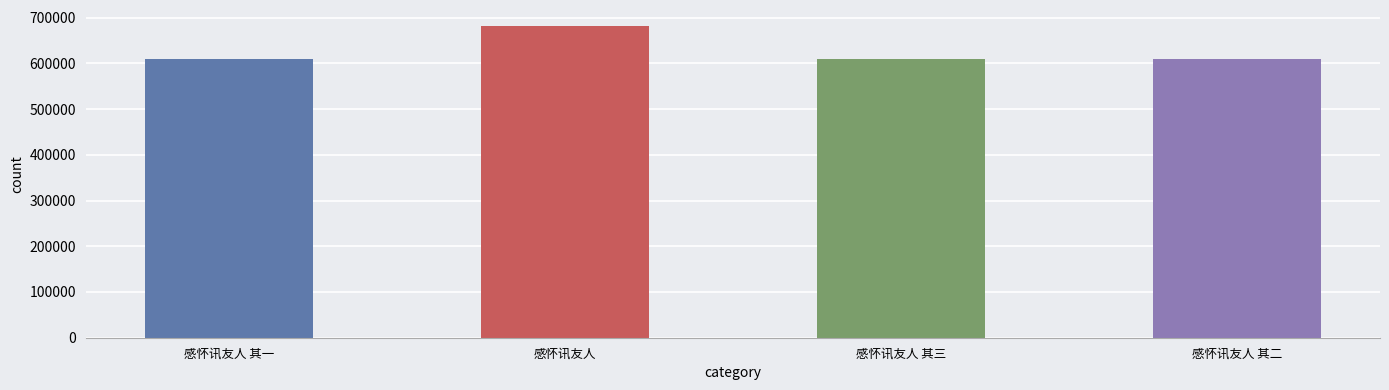

What value does the data have at 感怀讯友人?

682507